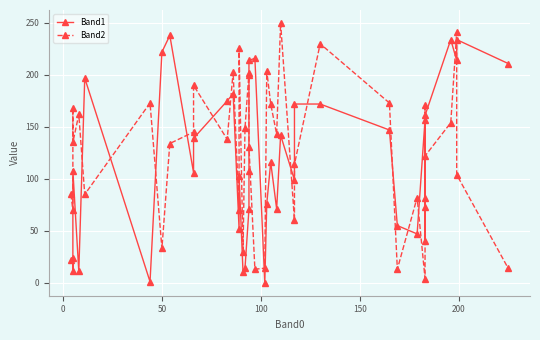

Which series ends up on top after the final intersection of Band1 and Band2?

Band1